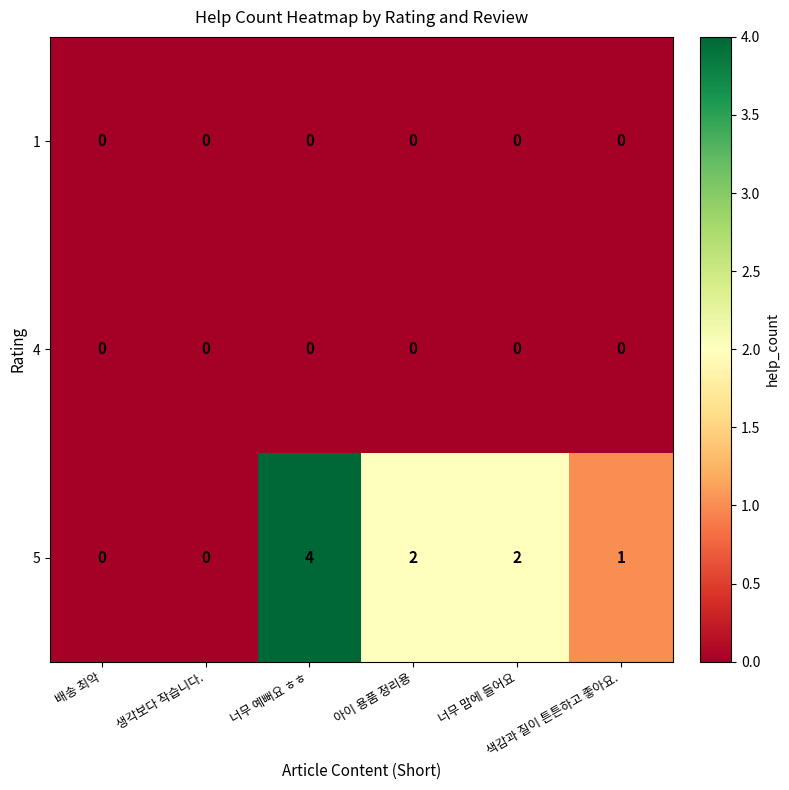

What is the sum of all 5 values?

9